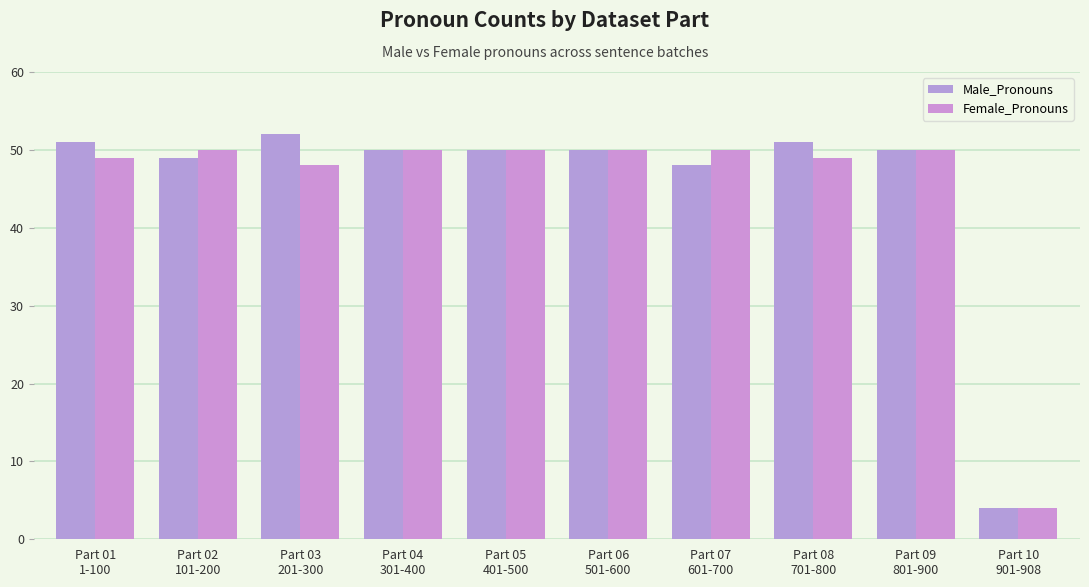

What is the average value of the Male_Pronouns series?

46